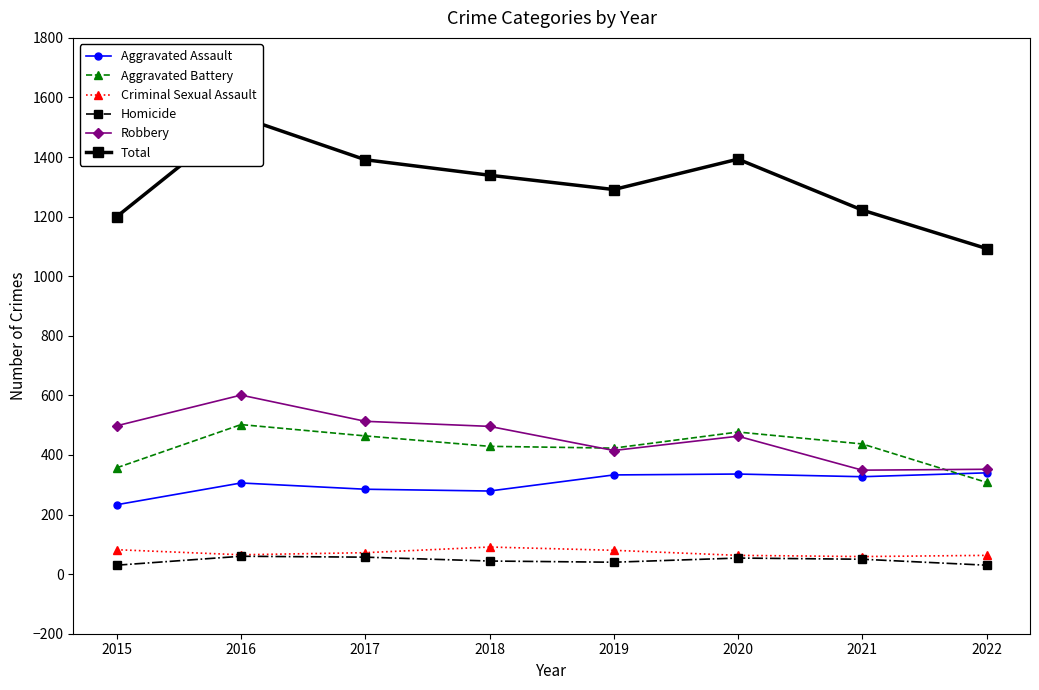

Is the value of Aggravated Battery at 2017 greater than the value of Robbery at 2016?

No